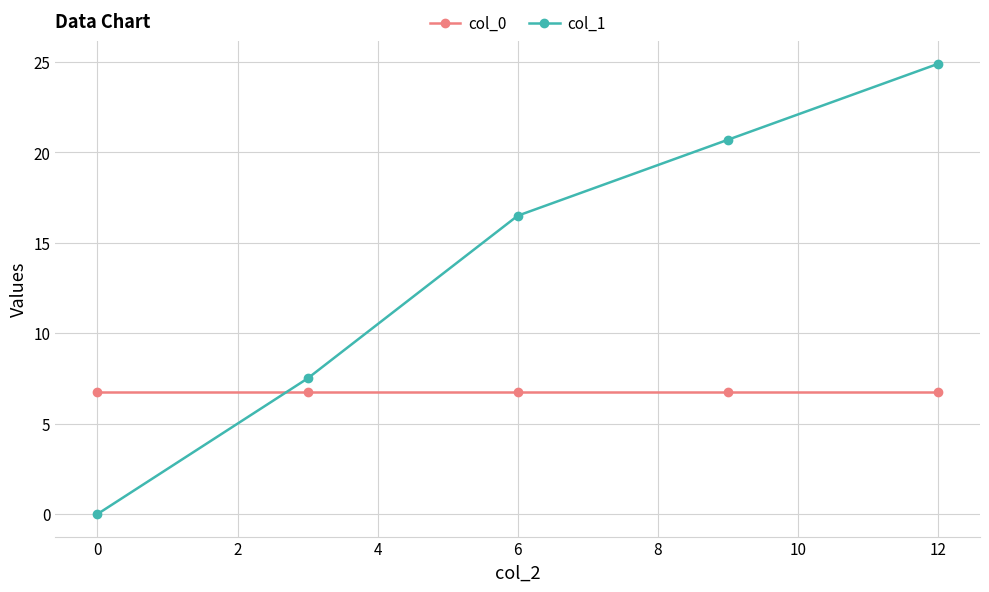

List the series in order of their peak value, lowest first.

col_0, col_1